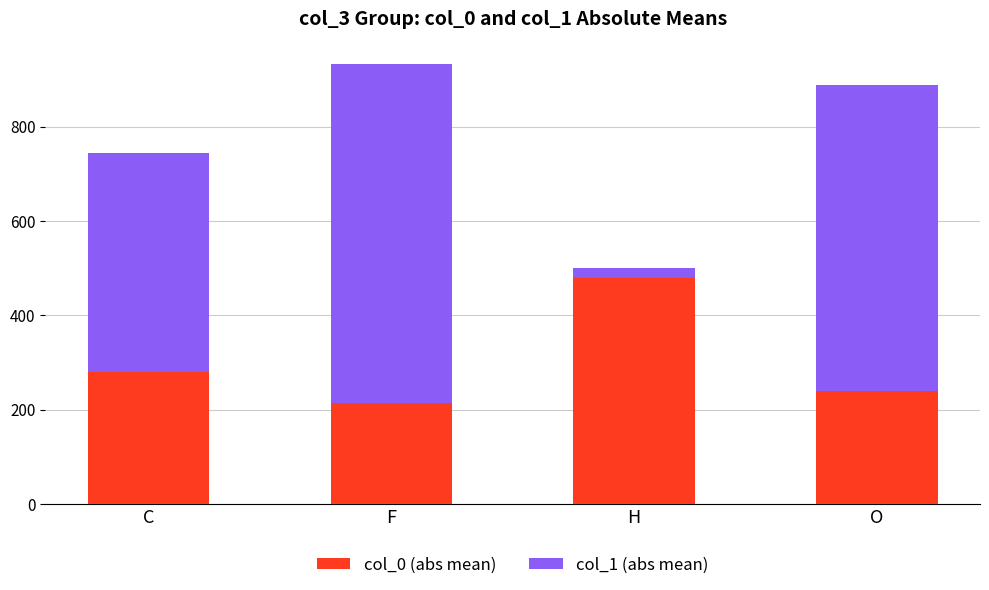

What is the difference between the second highest and minimum values in the col_0 (abs mean) series?

65.0